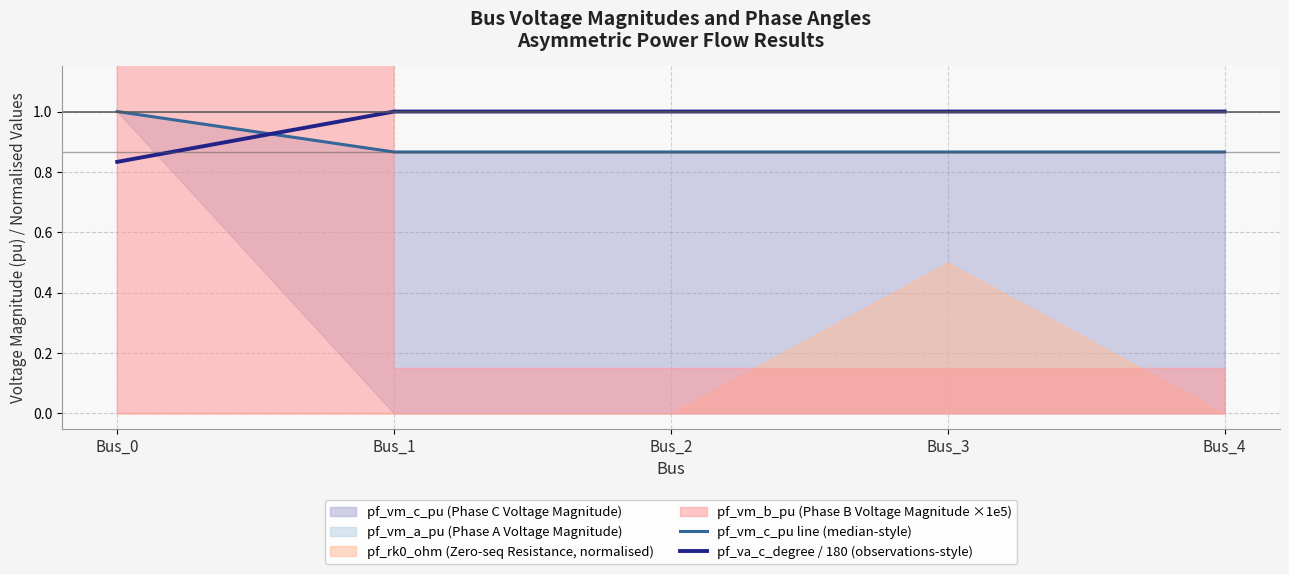

What is the difference between the pf_vm_c_pu line (median-style) values at Bus_0 and Bus_2?

0.1